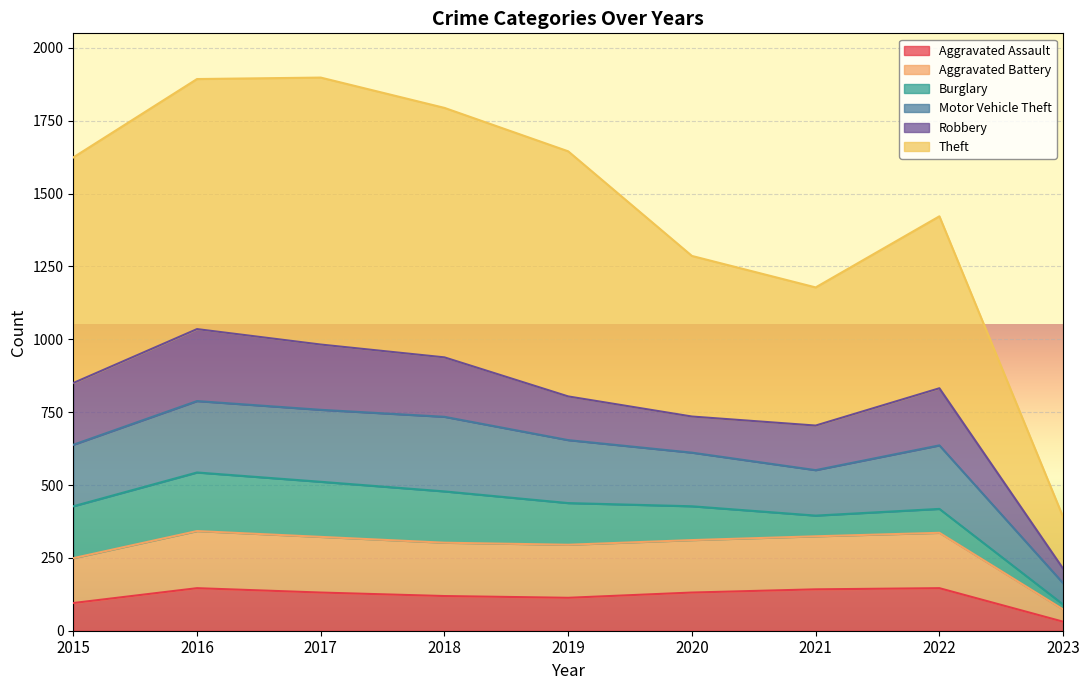

Is the value of Aggravated Battery at 2022 greater than the value of Aggravated Assault at 2022?

Yes